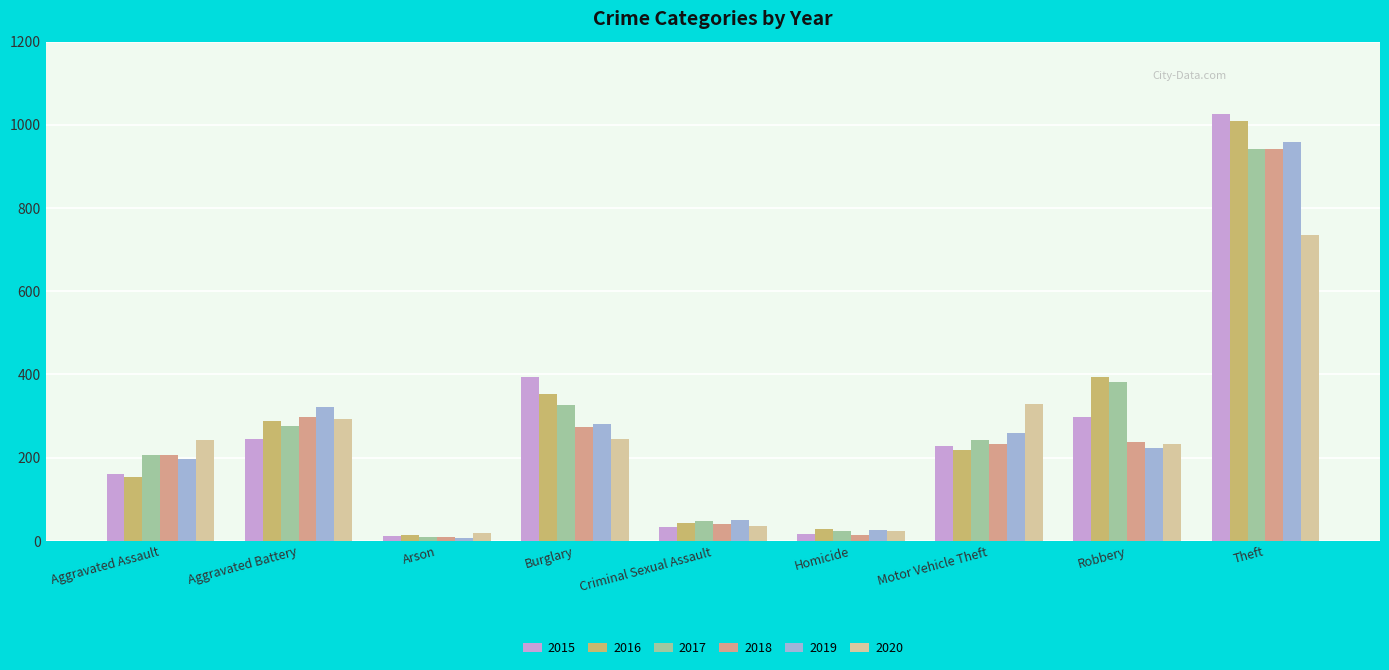

How many bars are there in each group?

6